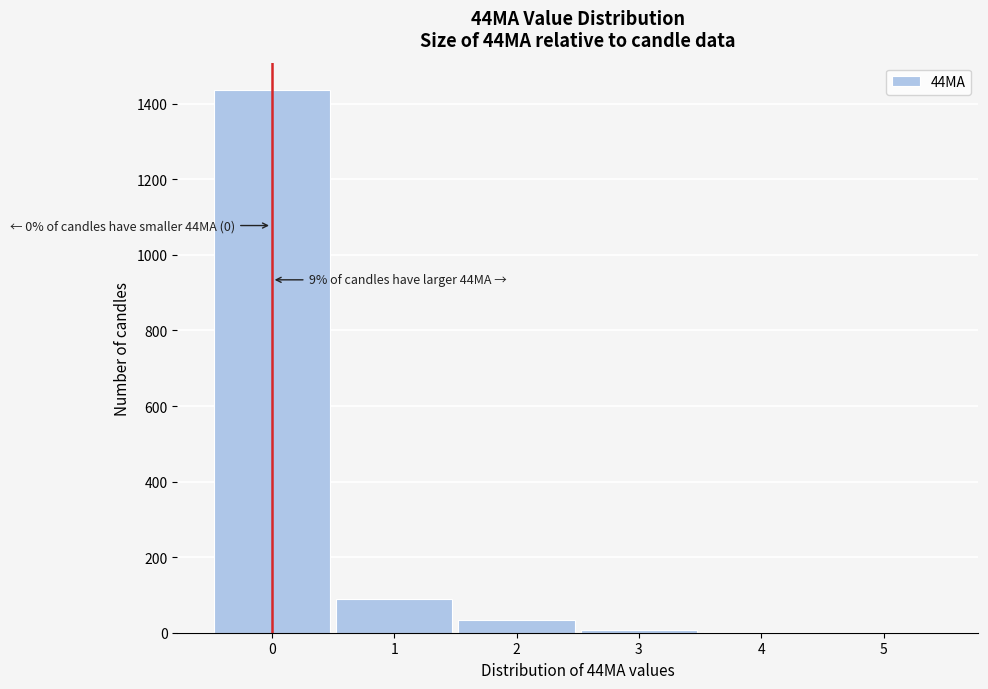

Over which range of the x-axis is the bar tallest?

-0.5 to 0.5